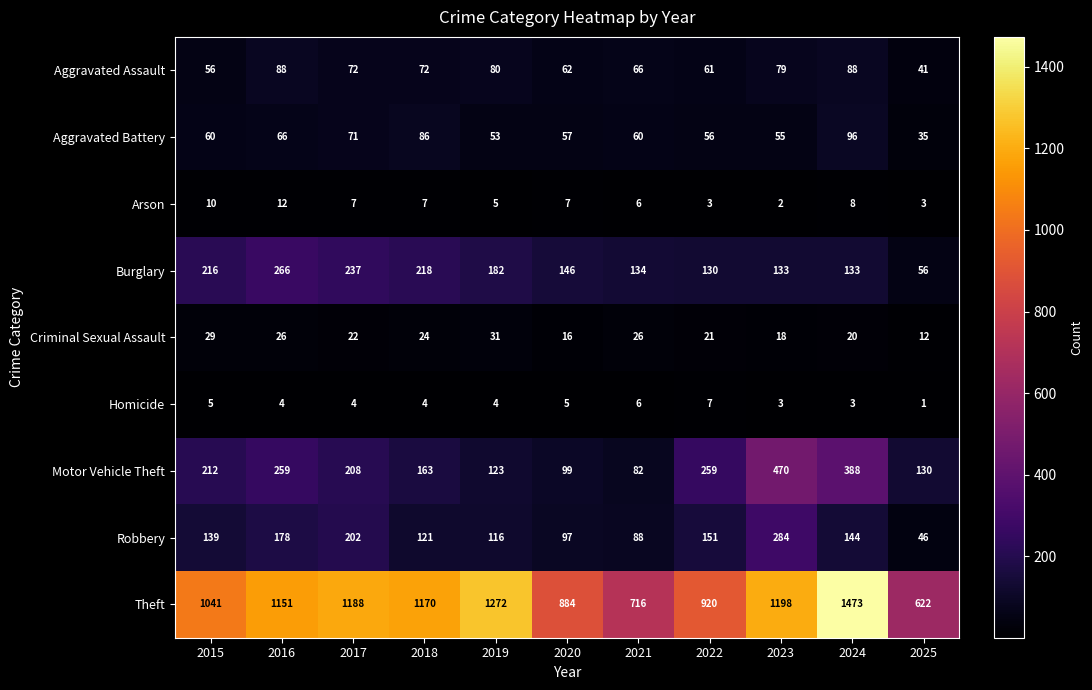

At which category is the sum across all series the highest?

2024